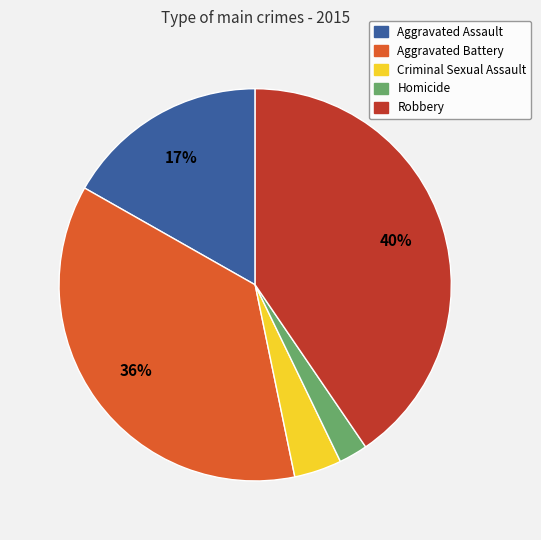

Count the number of slices in the pie.

5